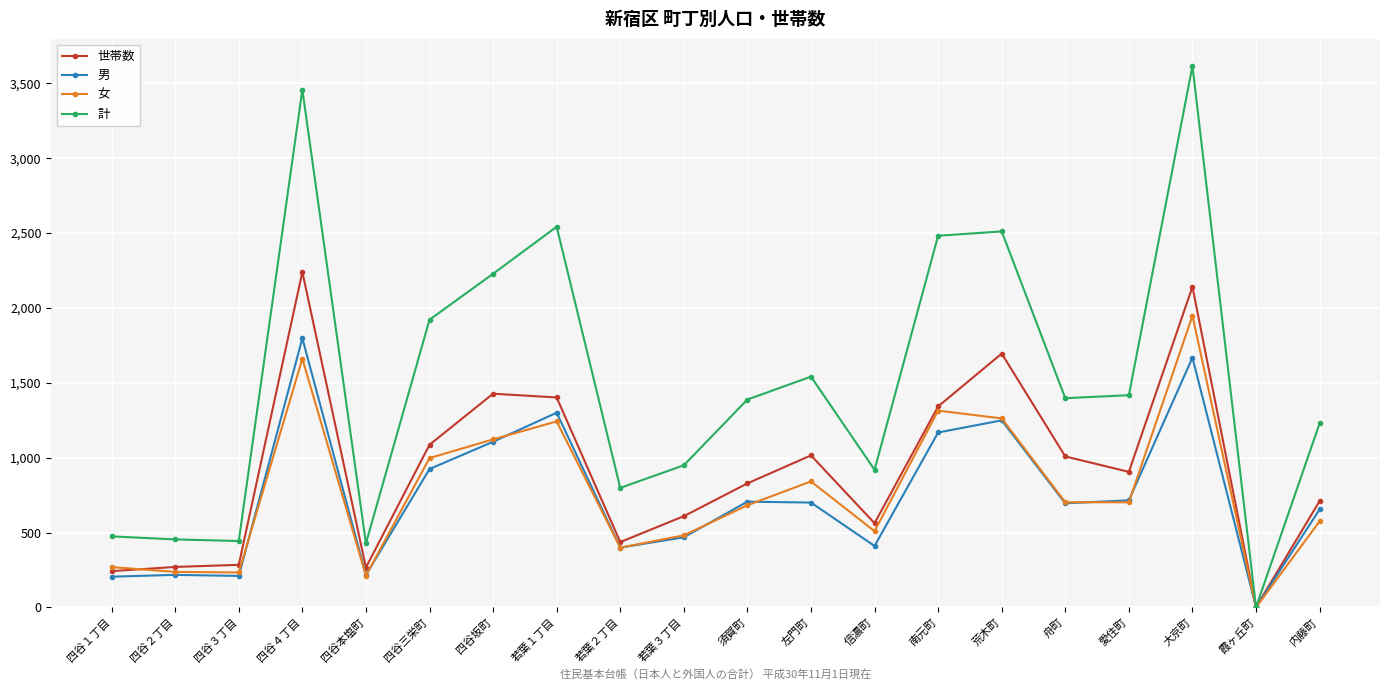

What is the minimum value for 世帯数?

1